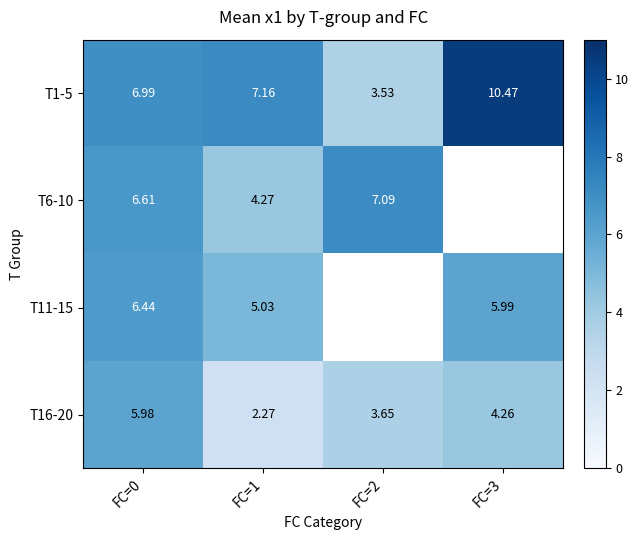

How many values in the T16-20 series are below 4?

2